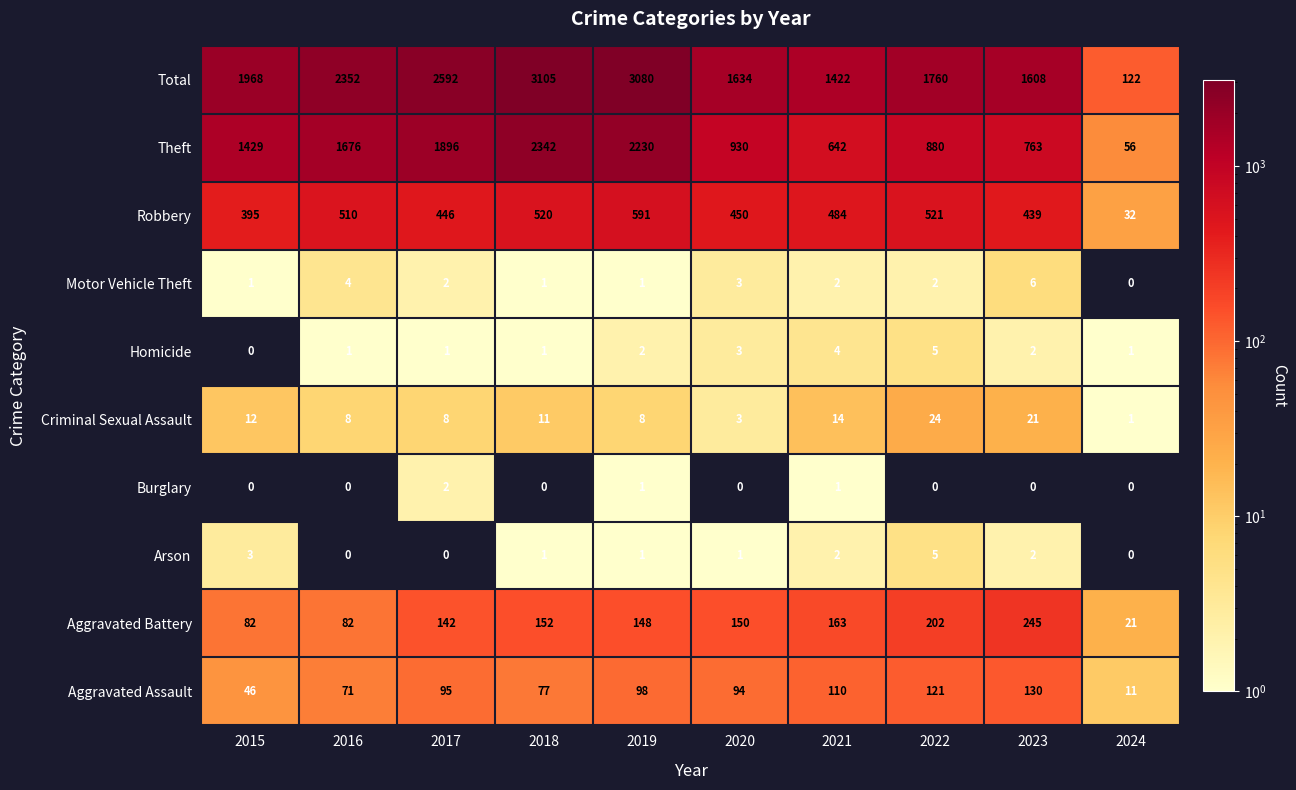

What is the approximate value of Aggravated Battery at 2019, to the nearest 5?

150